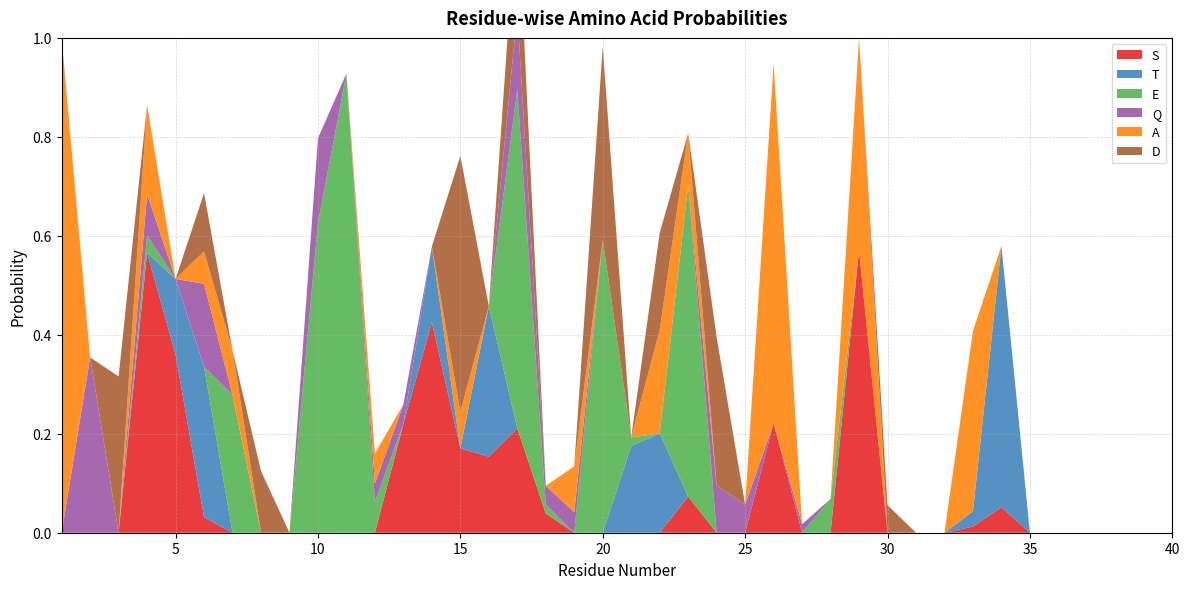

Reading left to right, what are all the values shown in this chart?

S: 1=0.0	2=0.0	3=0.0	4=0.6	5=0.4	6=0.0	7=0.0	8=0.0	9=0.0	10=0.0	11=0.0	12=0.0	13=0.2	14=0.4	15=0.2	16=0.2	17=0.2	18=0.0	19=0.0	20=0.0	21=0.0	22=0.0	23=0.1	24=0.0	25=0.0	26=0.2	27=0.0	28=0.0	29=0.6	30=0.0	31=0.0	32=0.0	33=0.0	34=0.1
T: 1=0.0	2=0.0	3=0.0	4=0.0	5=0.2	6=0.3	7=0.0	8=0.0	9=0.0	10=0.0	11=0.0	12=0.0	13=0.0	14=0.2	15=0.0	16=0.3	17=0.0	18=0.0	19=0.0	20=0.0	21=0.2	22=0.2	23=0.0	24=0.0	25=0.0	26=0.0	27=0.0	28=0.0	29=0.0	30=0.0	31=0.0	32=0.0	33=0.0	34=0.5
E: 1=0.0	2=0.0	3=0.0	4=0.0	5=0.0	6=0.0	7=0.3	8=0.0	9=0.0	10=0.6	11=0.9	12=0.1	13=0.0	14=0.0	15=0.0	16=0.0	17=0.7	18=0.0	19=0.0	20=0.6	21=0.0	22=0.0	23=0.6	24=0.0	25=0.0	26=0.0	27=0.0	28=0.1	29=0.0	30=0.0	31=0.0	32=0.0	33=0.0	34=0.0
Q: 1=0.0	2=0.4	3=0.0	4=0.1	5=0.0	6=0.2	7=0.0	8=0.0	9=0.0	10=0.2	11=0.0	12=0.0	13=0.0	14=0.0	15=0.0	16=0.0	17=0.2	18=0.0	19=0.0	20=0.0	21=0.0	22=0.0	23=0.0	24=0.1	25=0.1	26=0.0	27=0.0	28=0.0	29=0.0	30=0.0	31=0.0	32=0.0	33=0.0	34=0.0
A: 1=1.0	2=0.0	3=0.0	4=0.2	5=0.0	6=0.1	7=0.1	8=0.0	9=0.0	10=0.0	11=0.0	12=0.1	13=0.0	14=0.0	15=0.1	16=0.0	17=0.0	18=0.0	19=0.1	20=0.0	21=0.0	22=0.2	23=0.1	24=0.0	25=0.0	26=0.7	27=0.0	28=0.0	29=0.4	30=0.0	31=0.0	32=0.0	33=0.4	34=0.0
D: 1=0.0	2=0.0	3=0.3	4=0.0	5=0.0	6=0.1	7=0.0	8=0.1	9=0.0	10=0.0	11=0.0	12=0.0	13=0.0	14=0.0	15=0.5	16=0.0	17=0.2	18=0.0	19=0.0	20=0.4	21=0.0	22=0.2	23=0.0	24=0.3	25=0.0	26=0.0	27=0.0	28=0.0	29=0.0	30=0.1	31=0.0	32=0.0	33=0.0	34=0.0